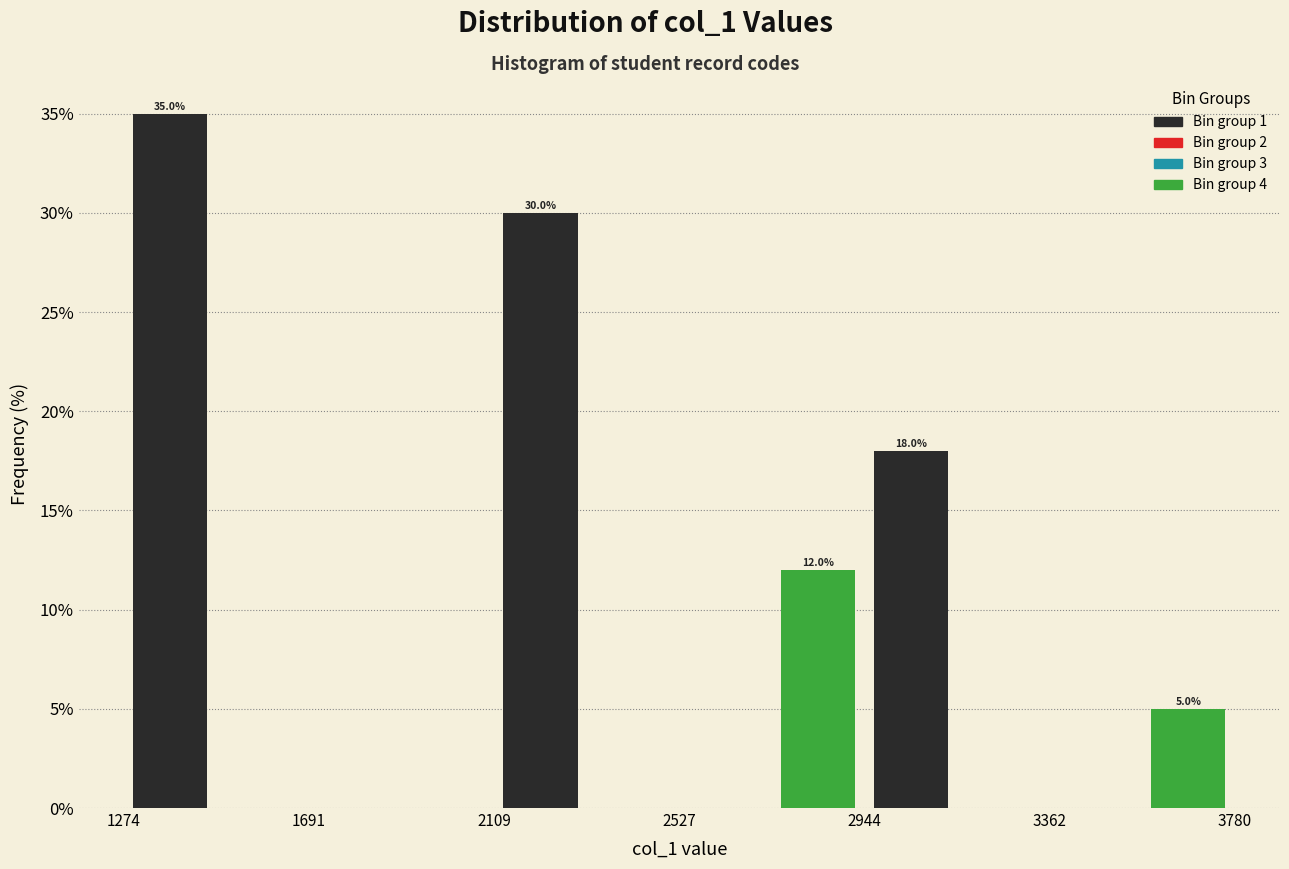

Over which range of the x-axis is the bar tallest?

1250 to 1500